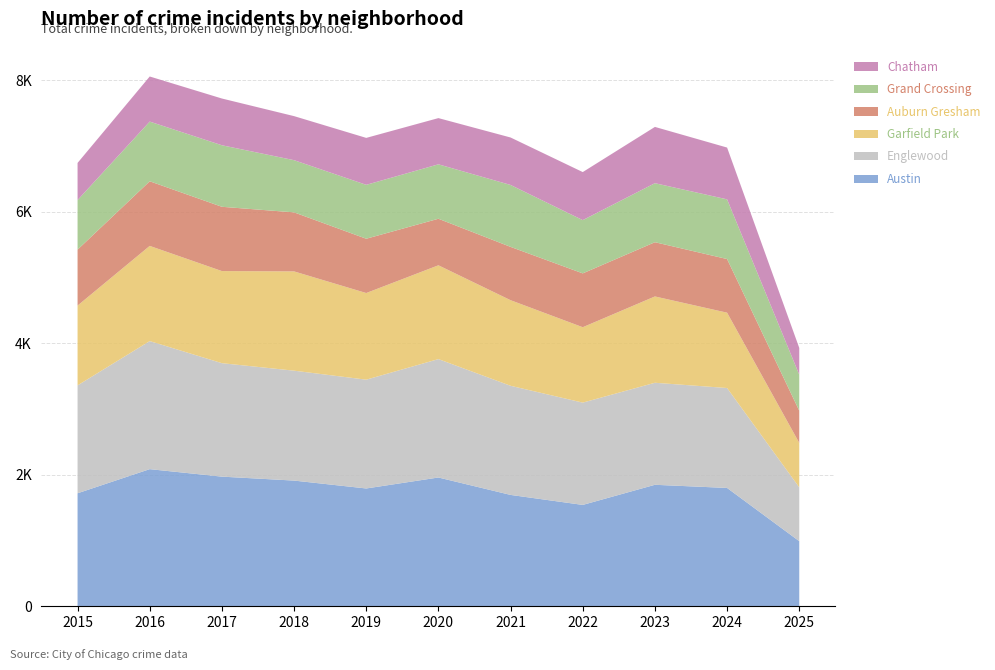

Reading left to right, what are all the values shown in this chart?

Austin: 2015=1719	2016=2086	2017=1972	2018=1912	2019=1792	2020=1959	2021=1694	2022=1542	2023=1848	2024=1800	2025=990
Englewood: 2015=1641	2016=1948	2017=1726	2018=1672	2019=1655	2020=1801	2021=1660	2022=1556	2023=1552	2024=1520	2025=819
Garfield Park: 2015=1214	2016=1448	2017=1401	2018=1510	2019=1318	2020=1427	2021=1302	2022=1147	2023=1313	2024=1146	2025=676
Auburn Gresham: 2015=851	2016=983	2017=978	2018=898	2019=826	2020=708	2021=811	2022=819	2023=825	2024=816	2025=490
Grand Crossing: 2015=754	2016=908	2017=936	2018=794	2019=820	2020=828	2021=942	2022=810	2023=898	2024=908	2025=548
Chatham: 2015=565	2016=686	2017=711	2018=670	2019=714	2020=703	2021=722	2022=731	2023=856	2024=788	2025=407